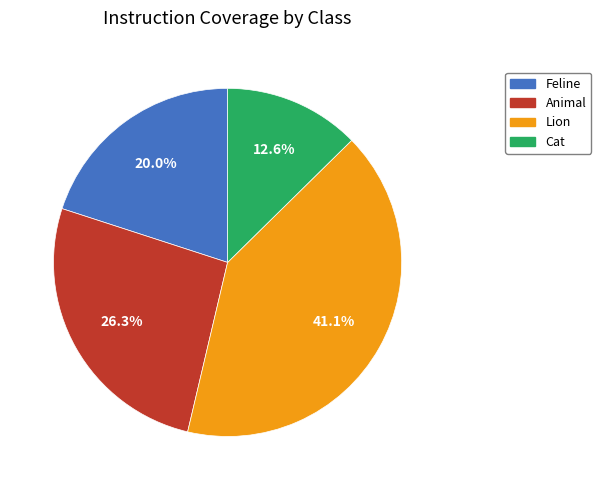

Is the sum of Animal and Feline greater than half?

No